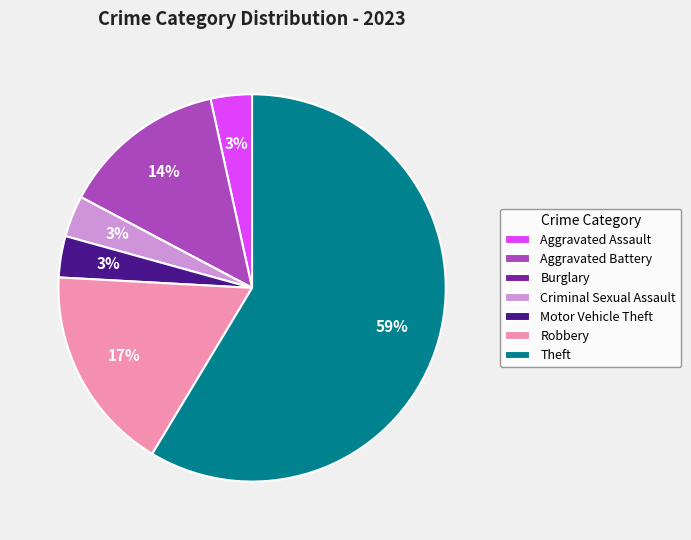

Which slice is the largest?

Theft